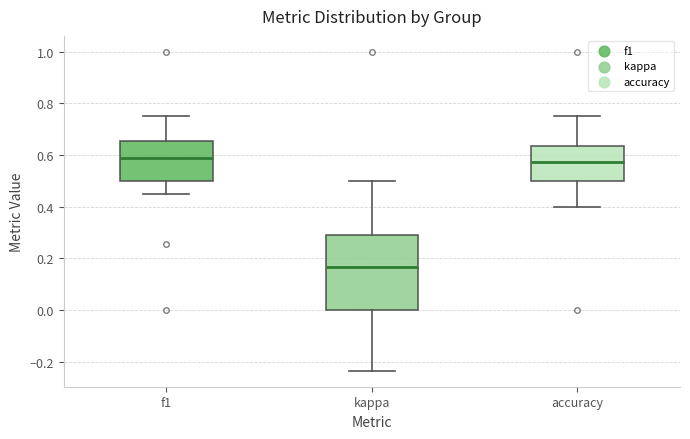

Reading left to right, transcribe this box plot: for each box, give where its median line is, the range the box spans, and where its two whiskers end, as read against the y-axis. The values are not printed on the chart, so give them approximately, as read against the axis.

f1: median 0.58, box 0.50 to 0.66, whiskers 0.46 to 0.76
kappa: median 0.16, box 0.00 to 0.30, whiskers -0.24 to 0.50
accuracy: median 0.58, box 0.50 to 0.64, whiskers 0.40 to 0.76